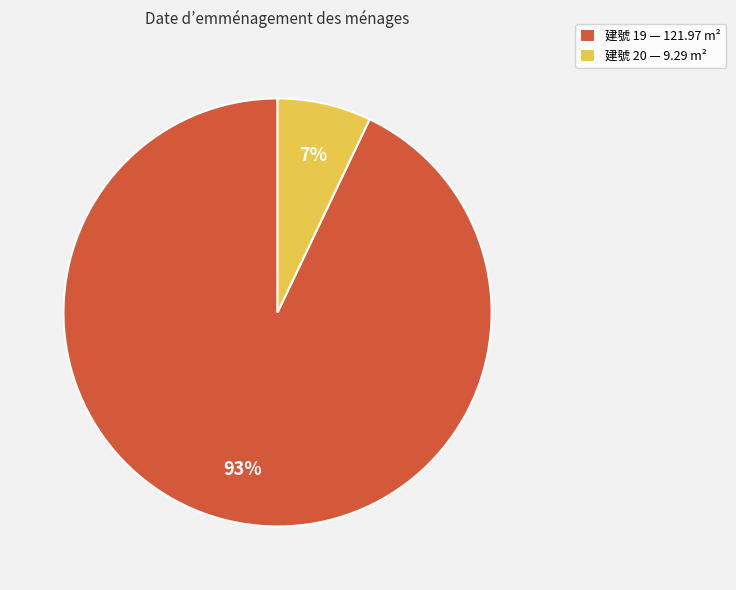

How many slices are in this pie chart?

2